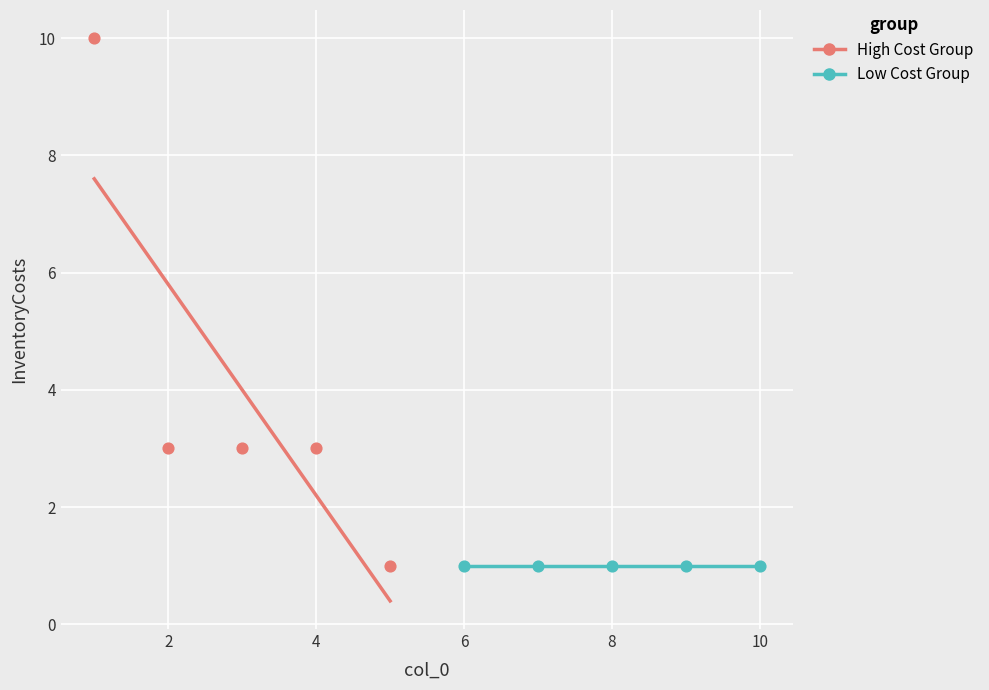

Which series contains the highest Y value?

High Cost Group